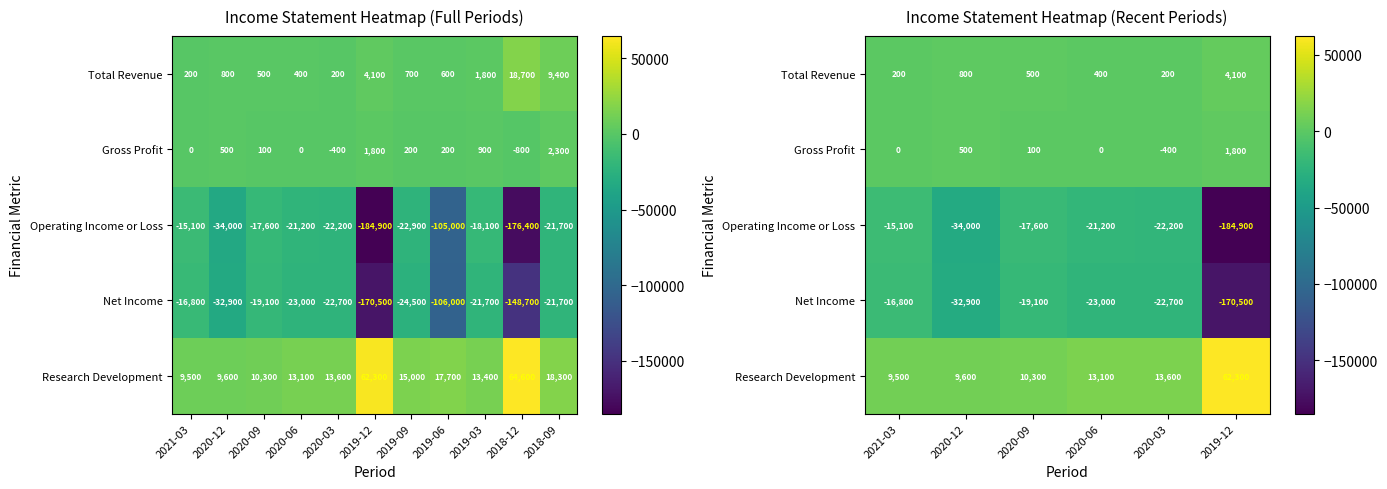

Where is Total Revenue nearest to the value 2150?

2020-12